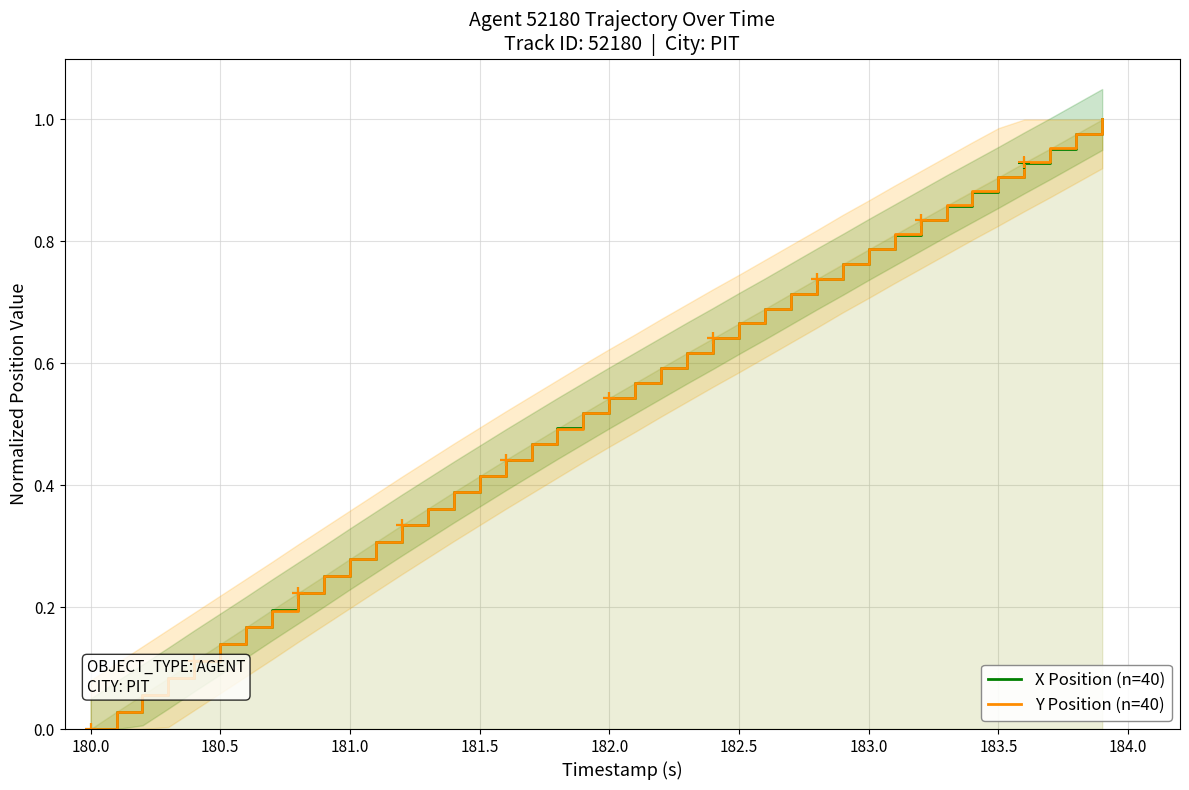

At which label does X Position (n=40) reach its minimum?

180.0